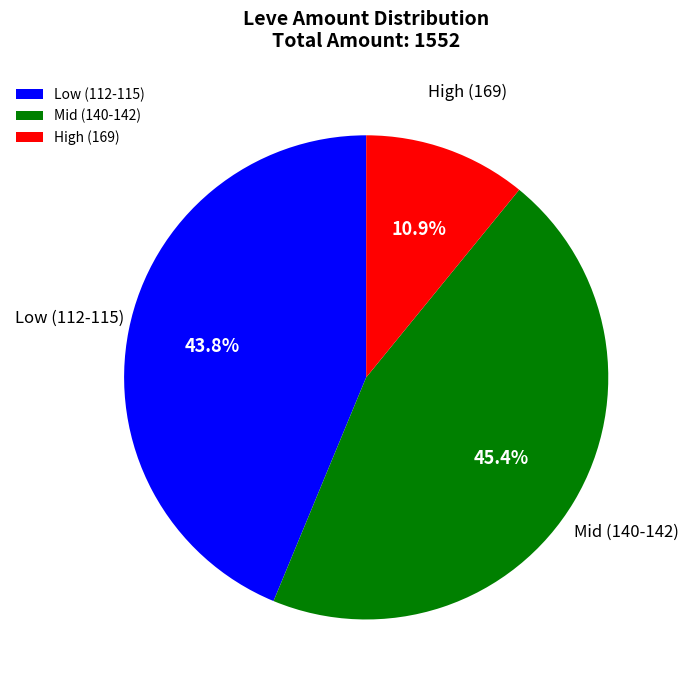

Rank the categories by value from highest to lowest.

Mid (140-142), Low (112-115), High (169)